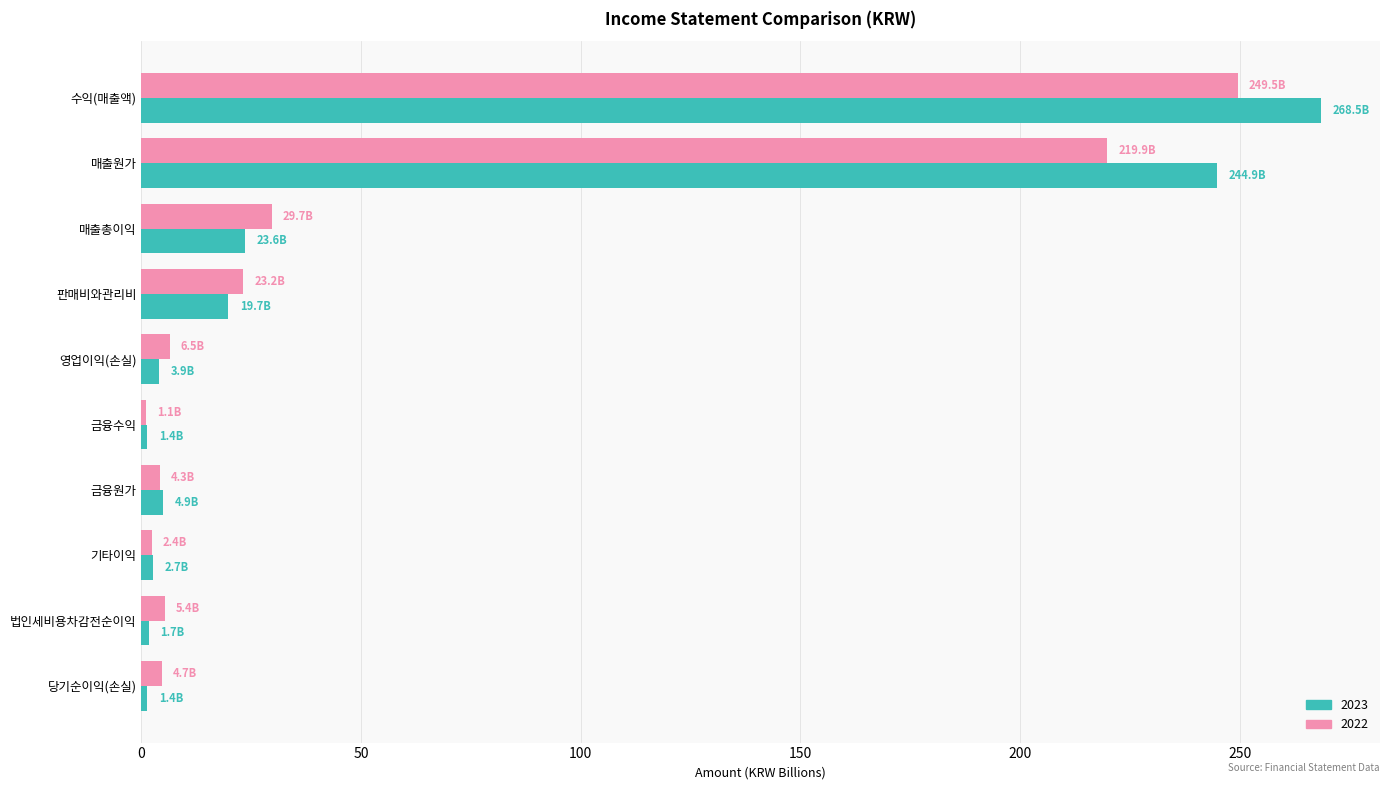

Which category has the highest value in the 2023 series?

수익(매출액)